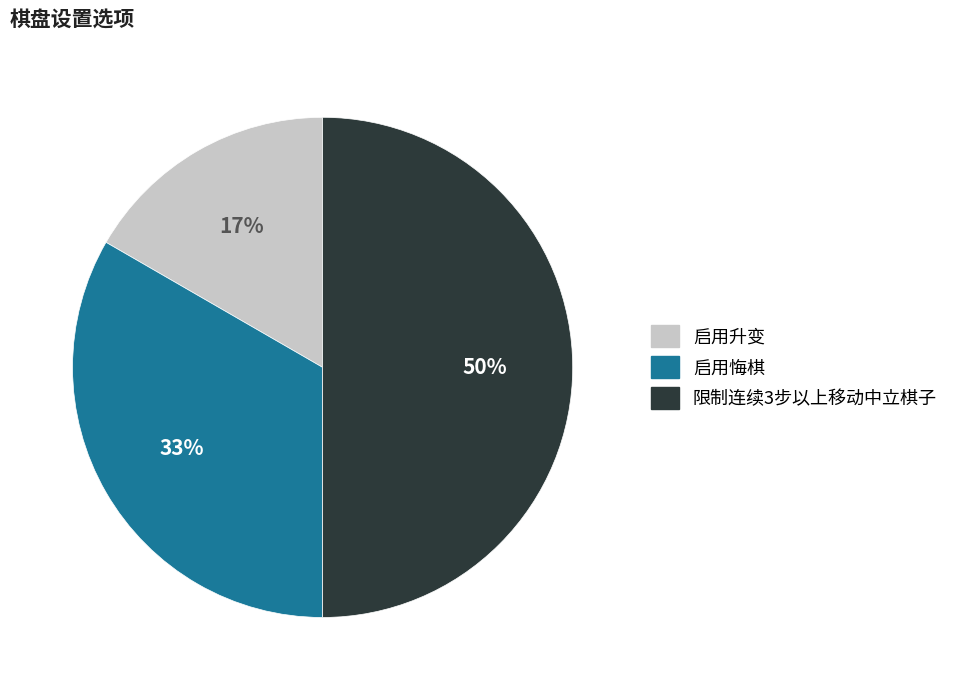

Which slice is the smallest?

启用升变